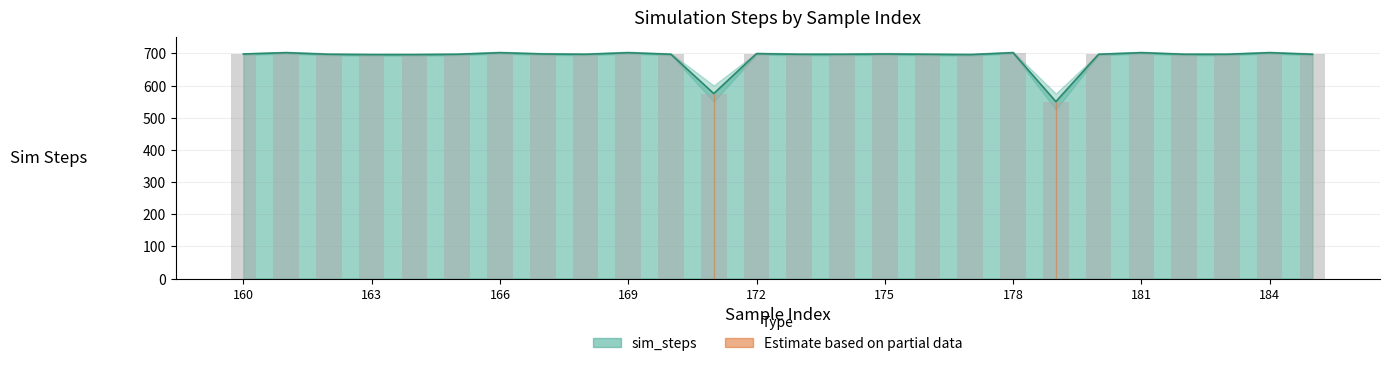

Read the value at 171.

575